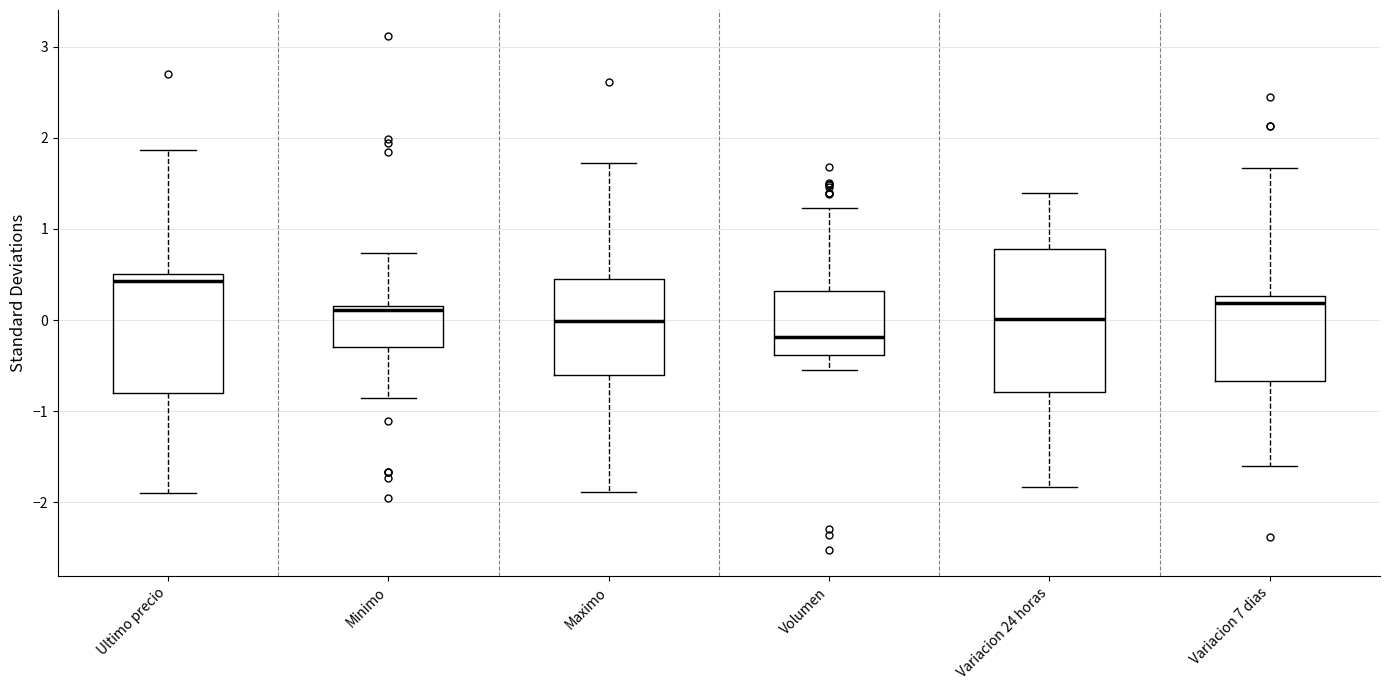

Which box is the tallest, from its lower edge to its upper edge?

Variacion 24 horas